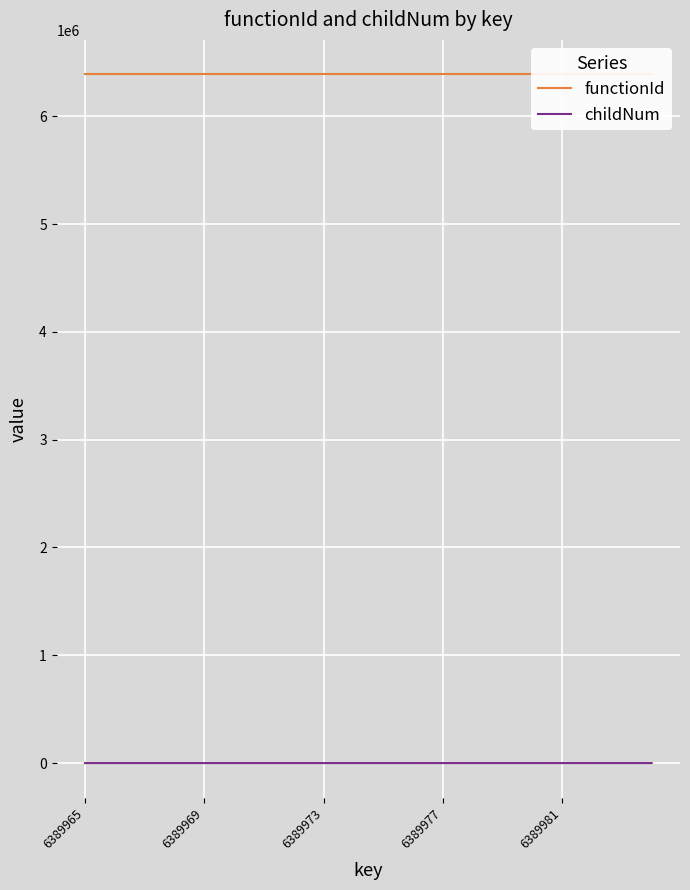

What is the approximate value of functionId at 10?

6389964